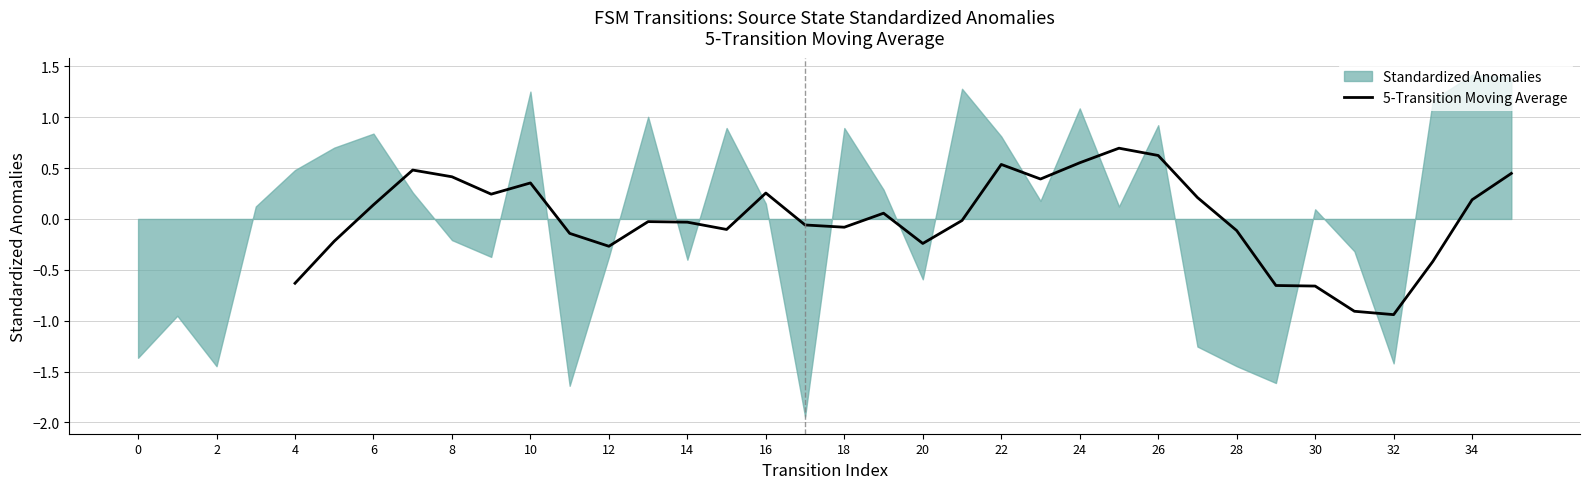

What is the maximum value for 5-Transition Moving Average?

0.7